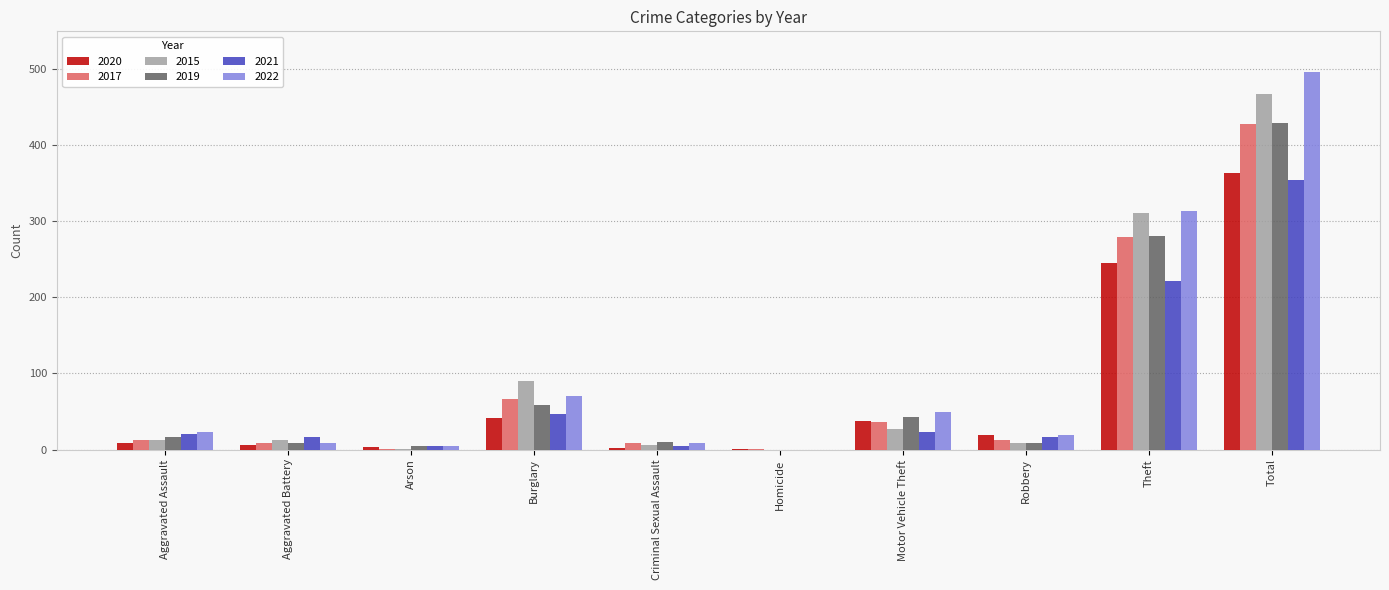

Is the value of 2017 at Aggravated Battery greater than the value of 2022 at Aggravated Assault?

No